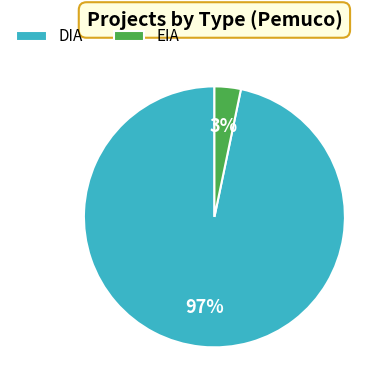

Count the number of slices in the pie.

2